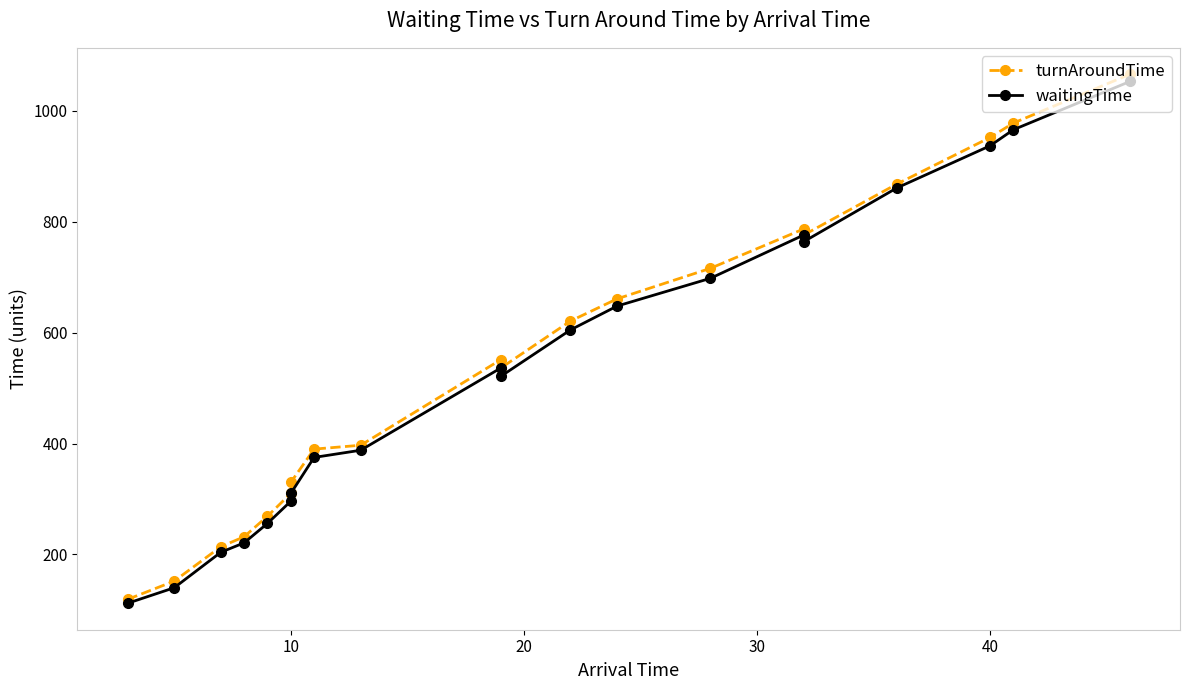

Count the number of categories in the chart.

20